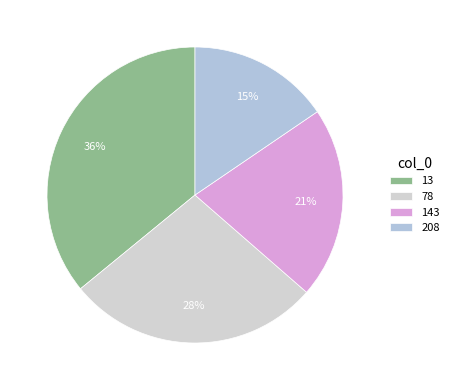

To the nearest percent, what is the combined percentage of 13 and 143?

57%